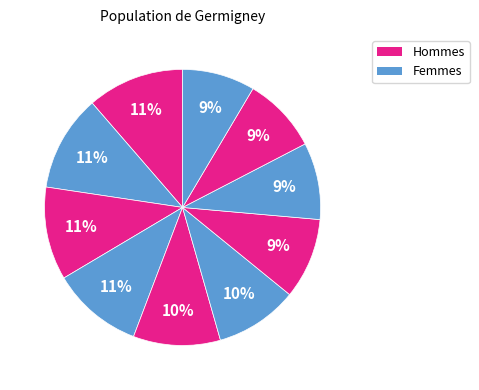

How many slices are in this pie chart?

10